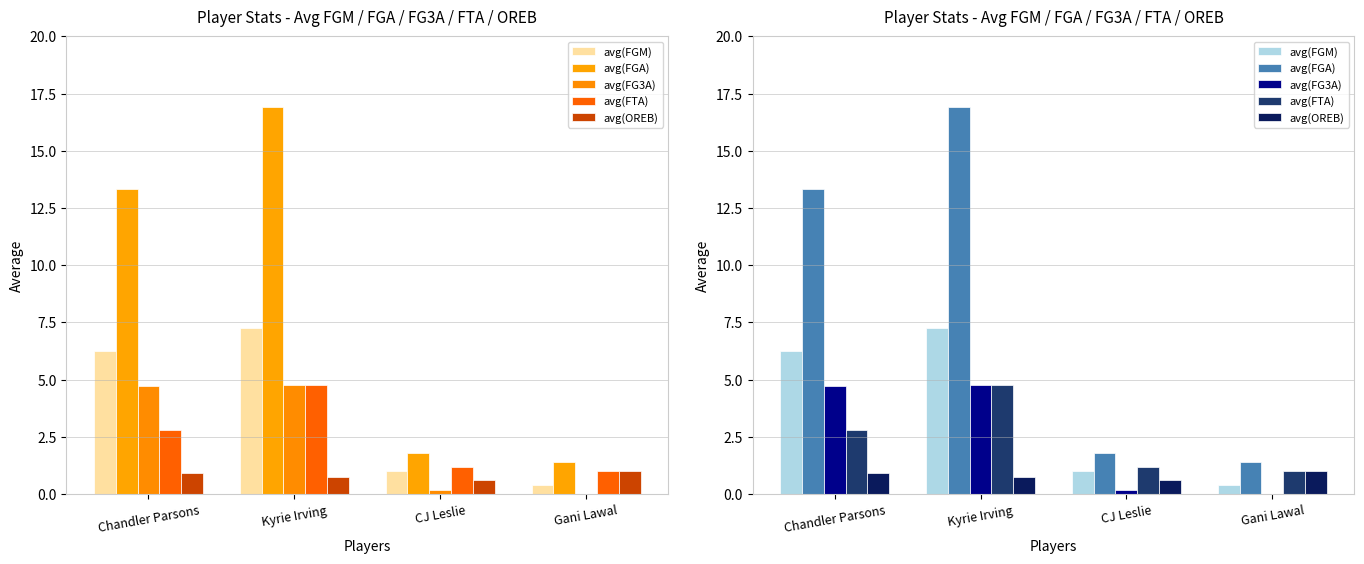

Reading left to right, transcribe all the data shown in this chart.

avg(FGM): Chandler Parsons=6.3	Kyrie Irving=7.3	CJ Leslie=1.0	Gani Lawal=0.4
avg(FGA): Chandler Parsons=13.3	Kyrie Irving=16.9	CJ Leslie=1.8	Gani Lawal=1.4
avg(FG3A): Chandler Parsons=4.7	Kyrie Irving=4.8	CJ Leslie=0.2	Gani Lawal=0.0
avg(FTA): Chandler Parsons=2.8	Kyrie Irving=4.7	CJ Leslie=1.2	Gani Lawal=1.0
avg(OREB): Chandler Parsons=0.9	Kyrie Irving=0.7	CJ Leslie=0.6	Gani Lawal=1.0